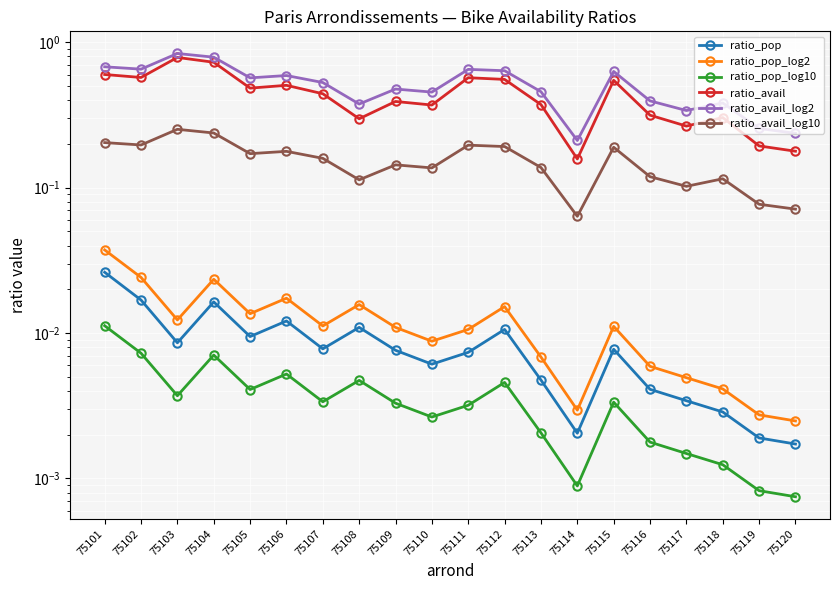

Which series has the widest spread of values?

ratio_avail